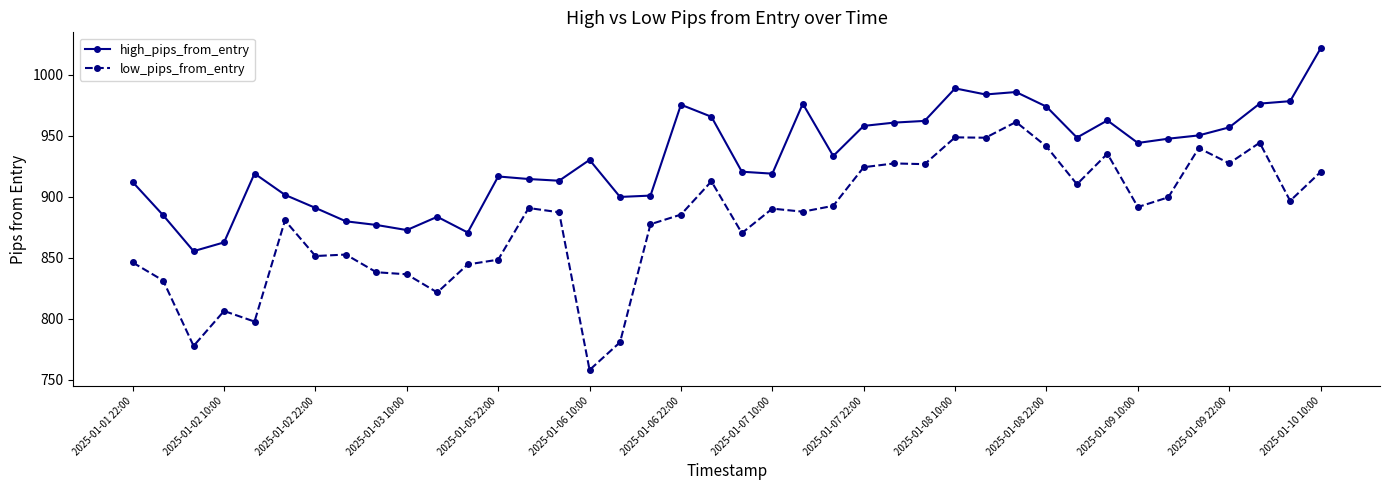

Which series has the largest total across all categories?

high_pips_from_entry